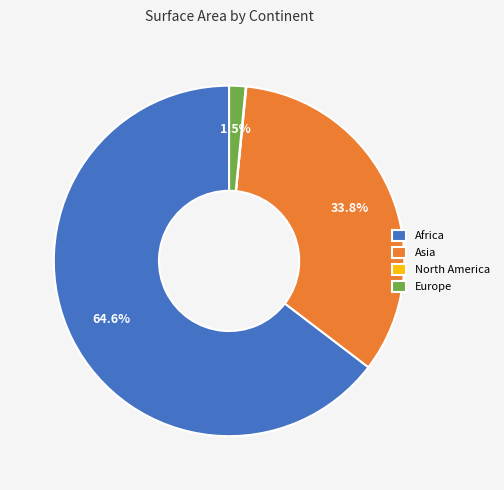

Which has a higher value, Europe or Africa?

Africa